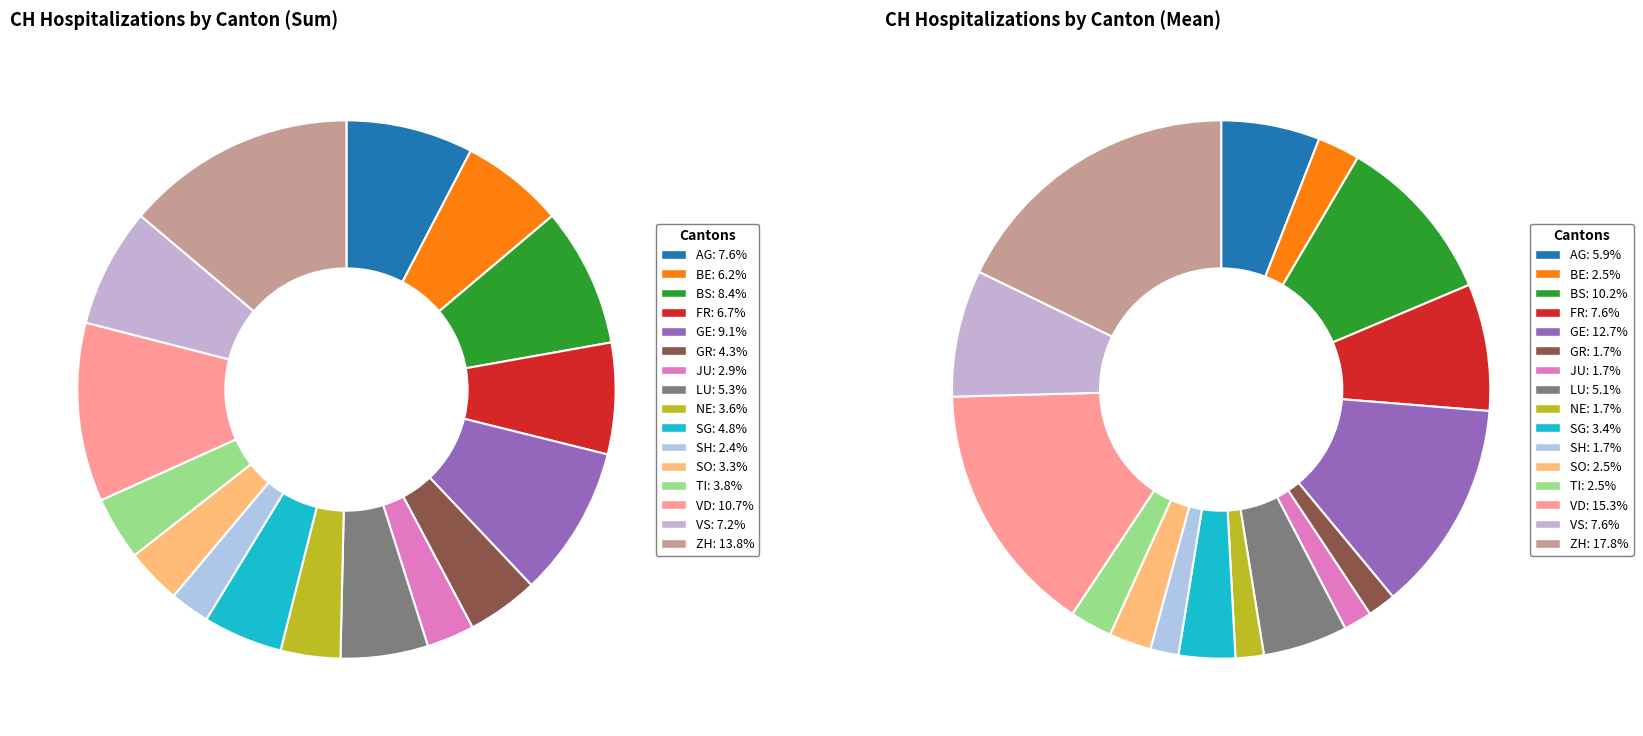

How many segments does this pie chart have?

16